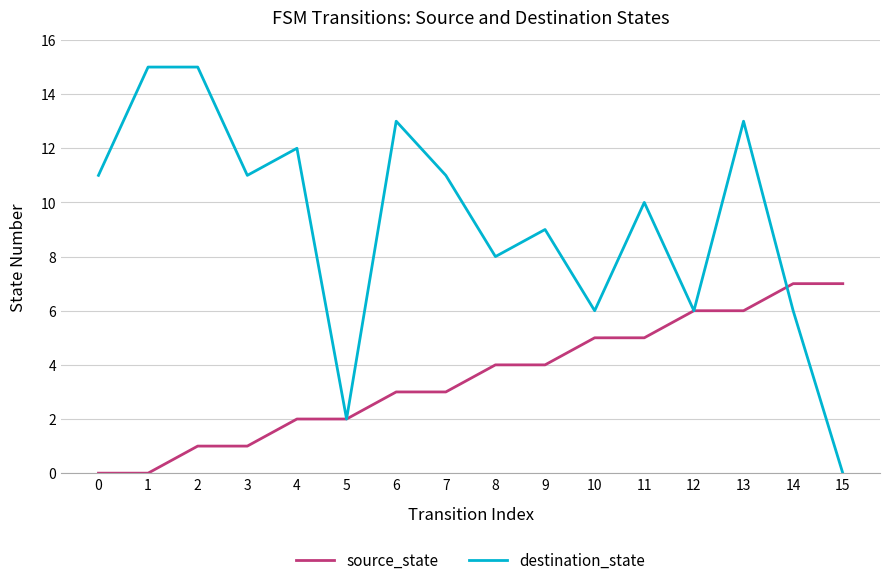

Read the destination_state value at 4, to the nearest 10.

10